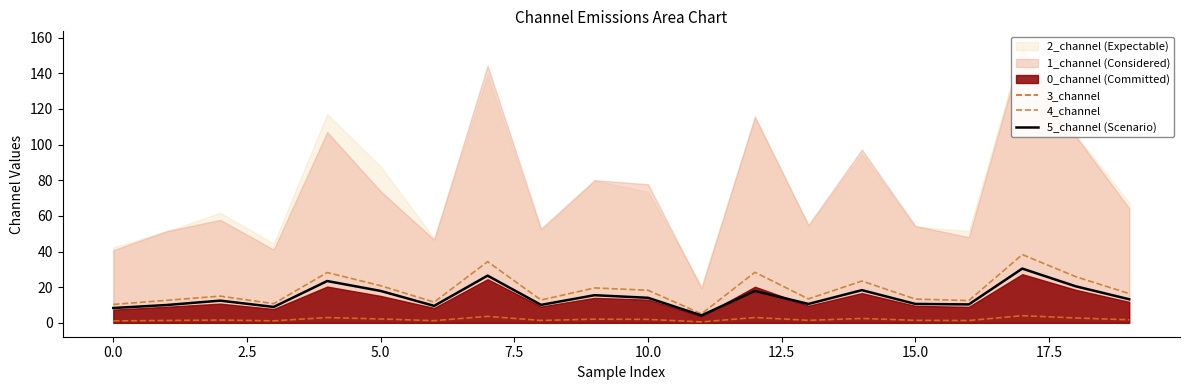

Reading right to left, list all the values displayed in this chart.

3_channel: 1.7	2.7	4.0	1.3	1.4	2.5	1.4	3.0	0.5	1.9	2.1	1.3	3.6	1.2	2.2	3.0	1.1	1.6	1.3	1.1
4_channel: 16.4	25.9	38.3	12.5	13.3	23.4	13.4	28.4	5.0	18.3	19.6	12.8	34.3	11.6	20.8	28.2	10.8	15.0	12.6	10.3
5_channel (Scenario): 13.2	20.5	30.4	10.3	10.6	18.3	10.6	17.9	4.2	14.0	15.5	10.1	26.5	9.5	17.9	23.4	8.9	12.5	10.0	8.3